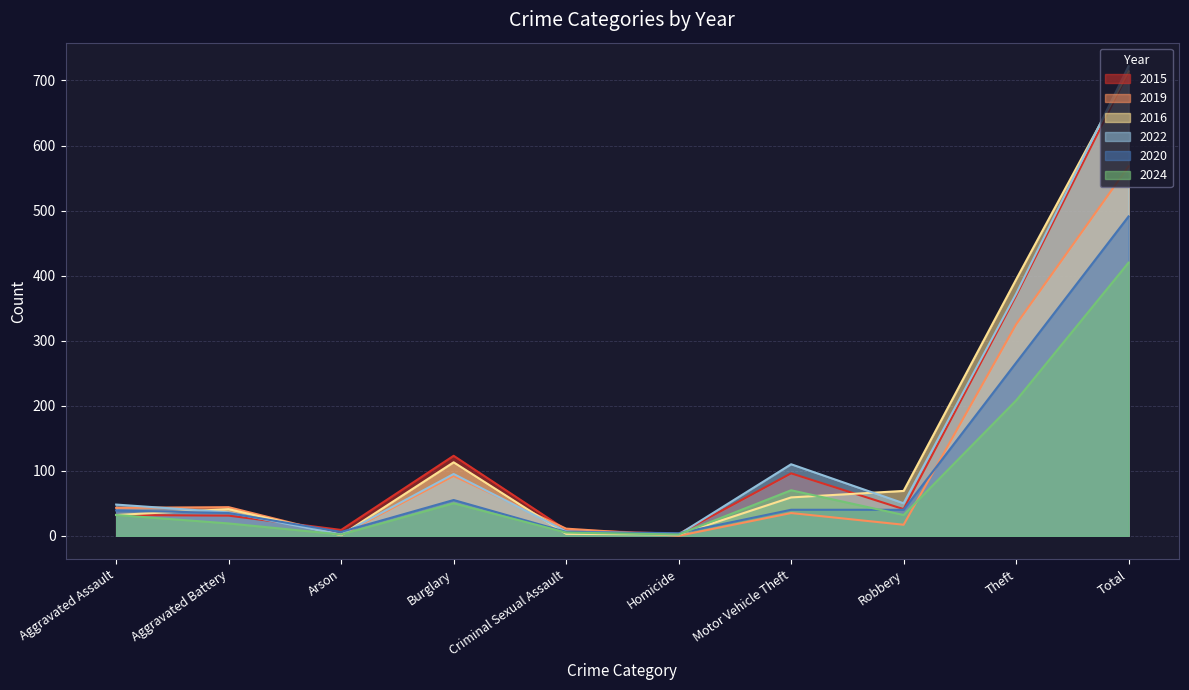

Is the value of 2024 at Arson greater than the value of 2022 at Aggravated Assault?

No